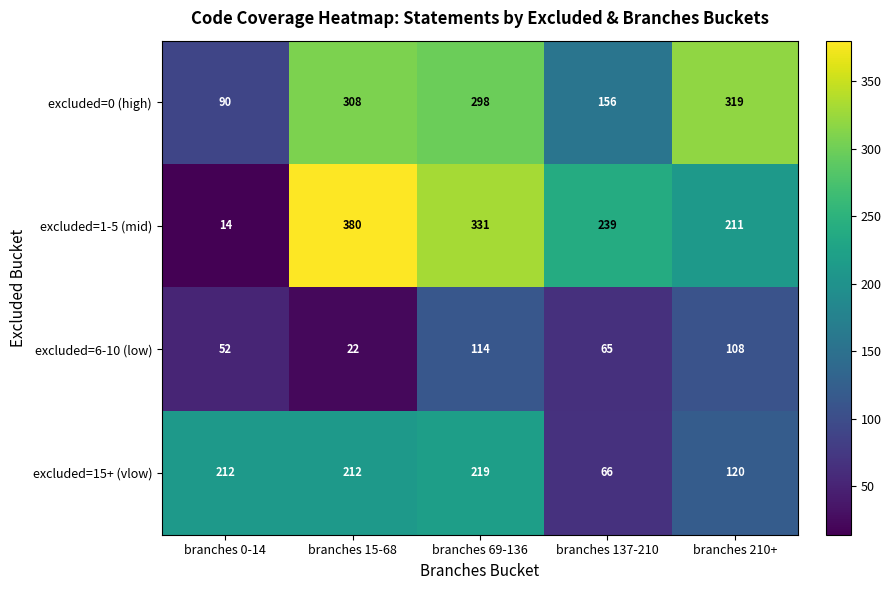

At which category does the chart reach its minimum across all series?

branches 0-14